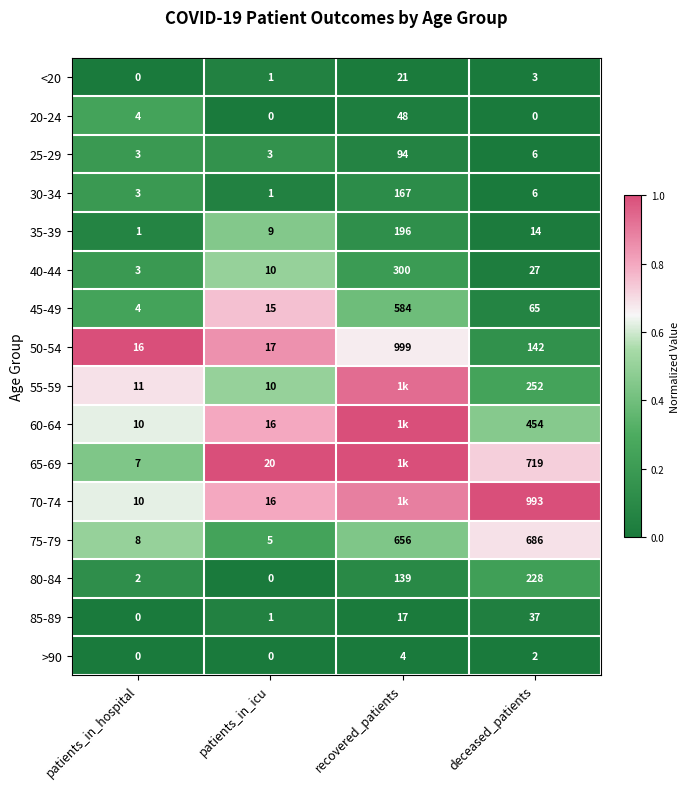

How many positive values does the 80-84 series have?

3